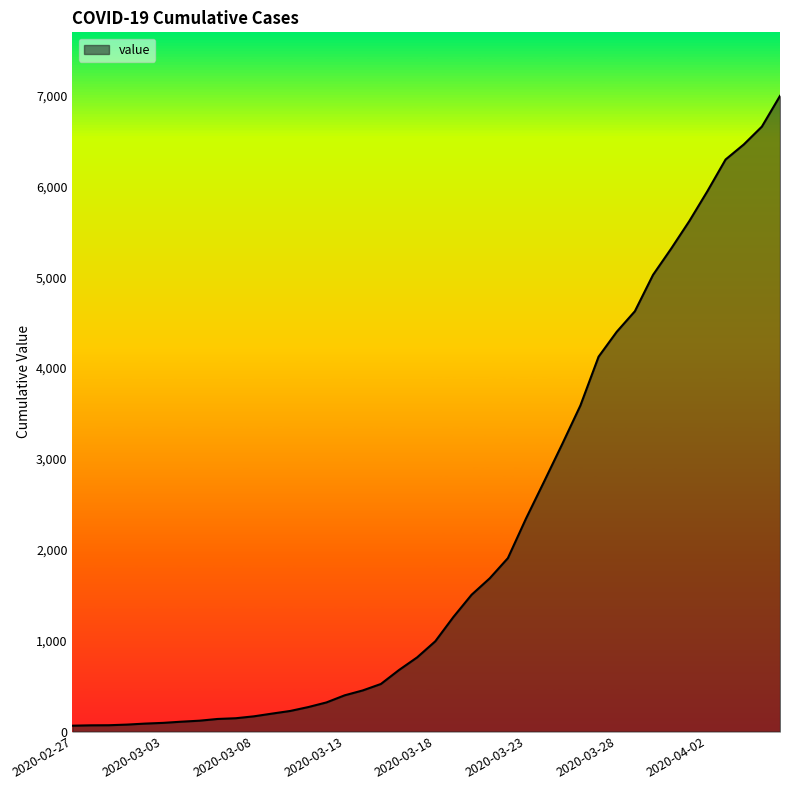

What is the difference between the maximum and minimum values?

6931